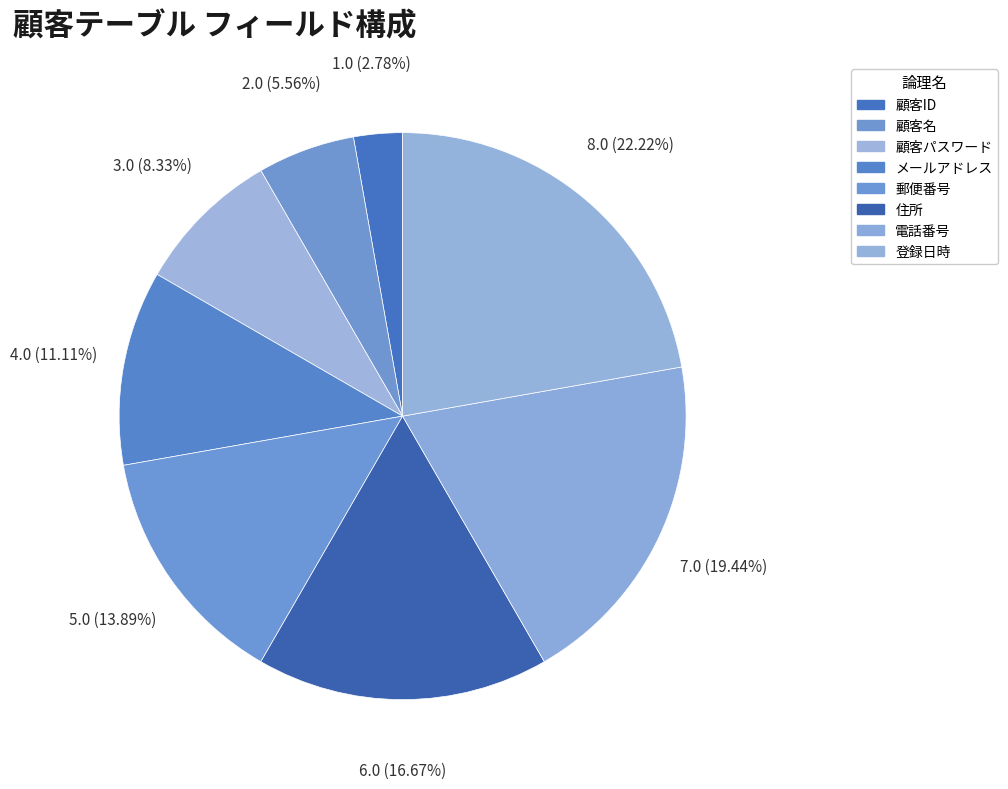

What is the smallest slice in the pie chart?

顧客ID